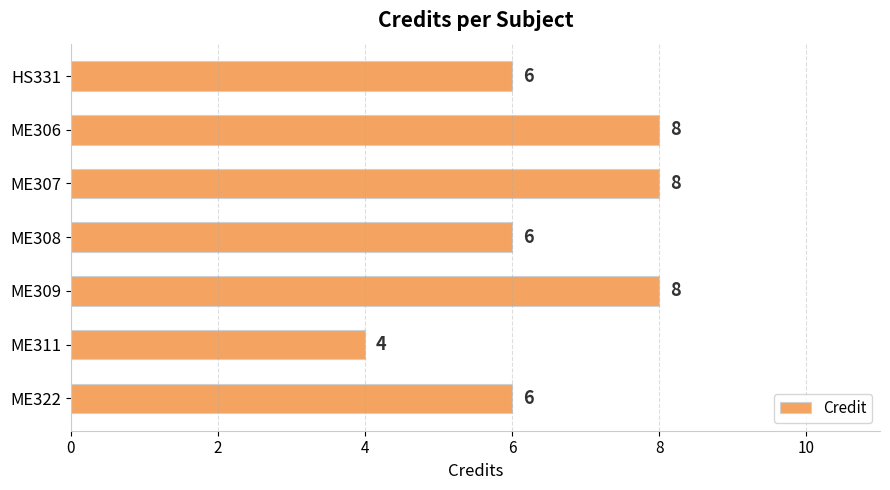

What is the minimum value shown in the chart?

4